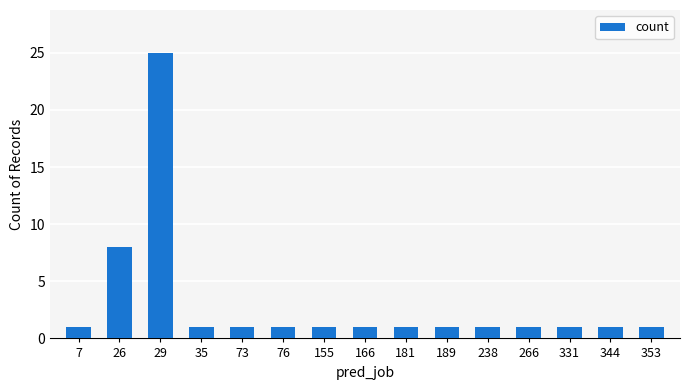

What is the difference between the values at 26 and 76?

7